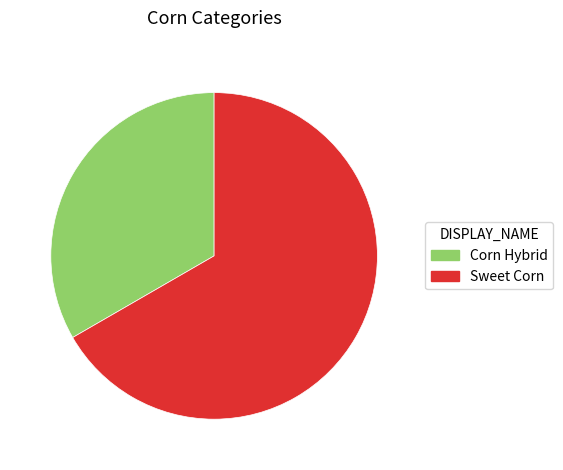

Rank the categories by value from highest to lowest.

Sweet Corn, Corn Hybrid